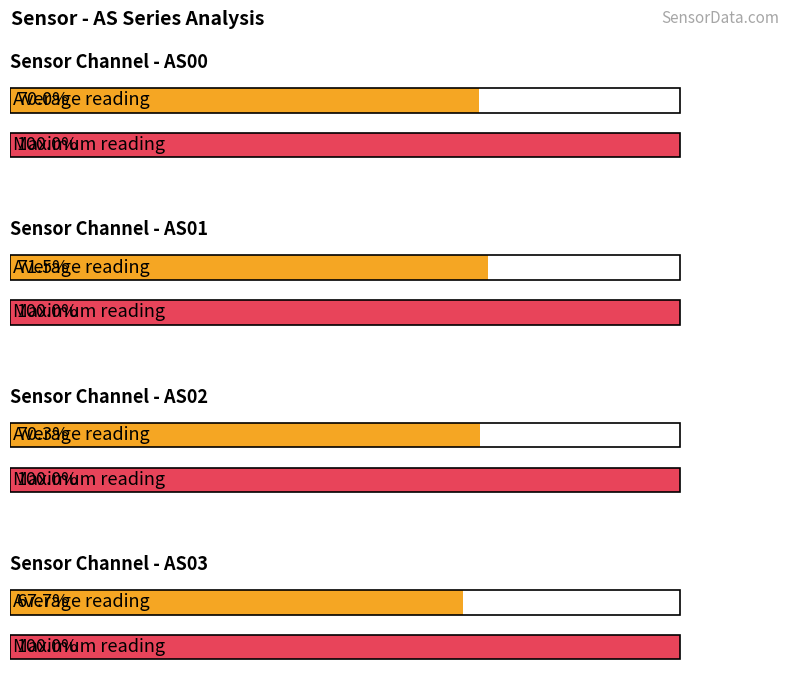

Are the bars horizontal?

Yes